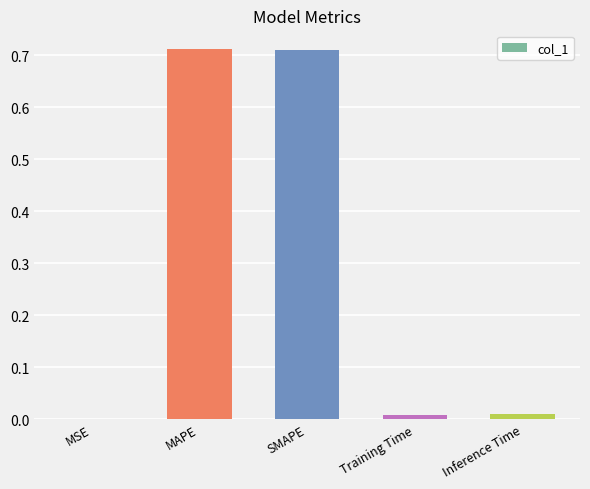

Between SMAPE and MSE, which is larger?

SMAPE